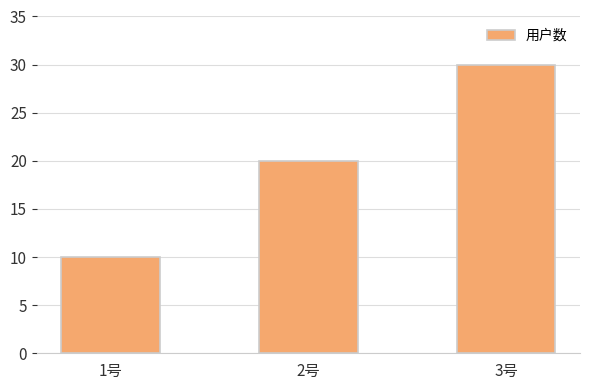

How many data points does each series have?

3